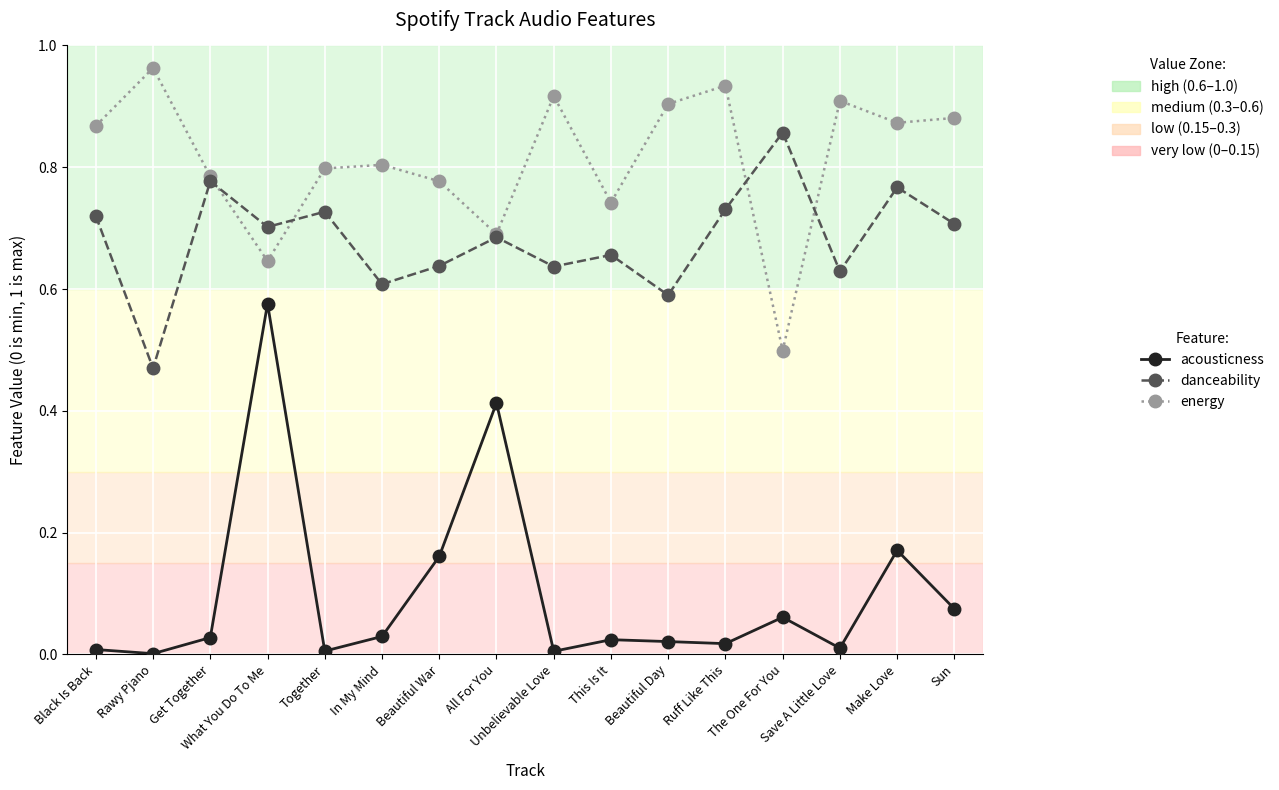

What position from the right is Beautiful War?

10